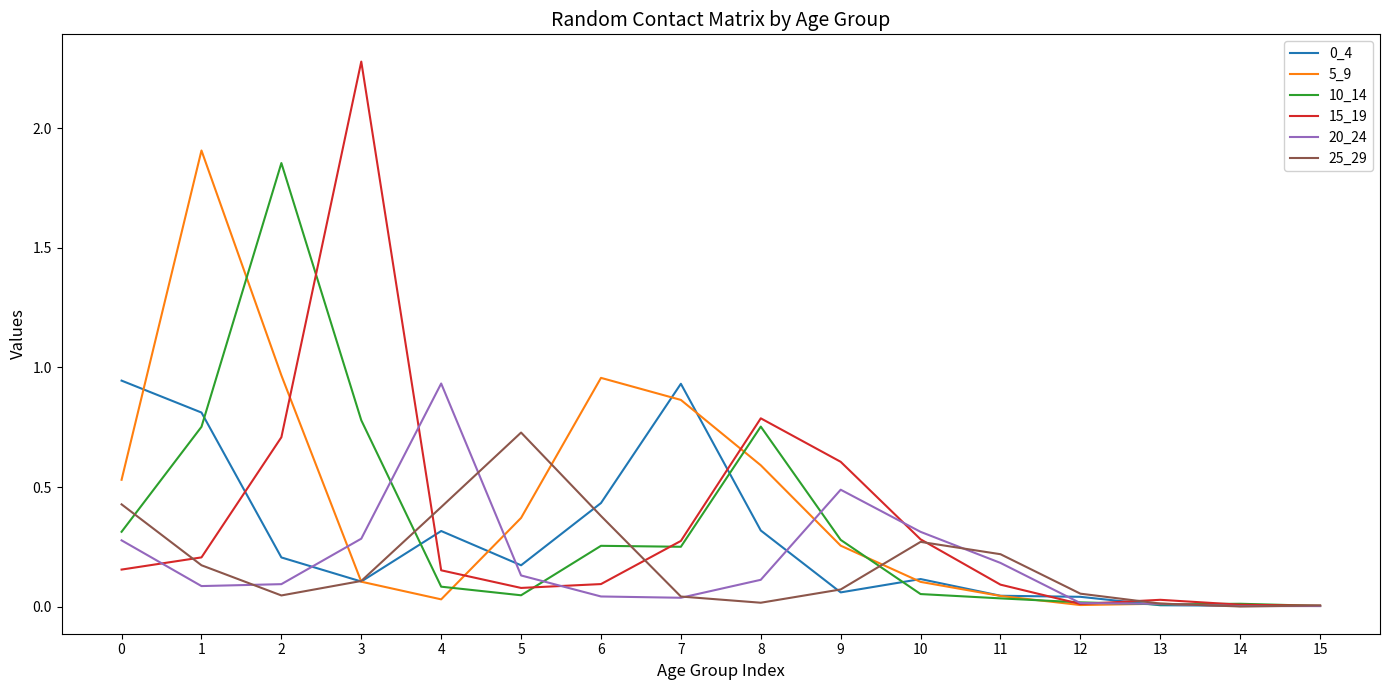

Is the value of 5_9 at 3 greater than the value of 15_19 at 9?

No